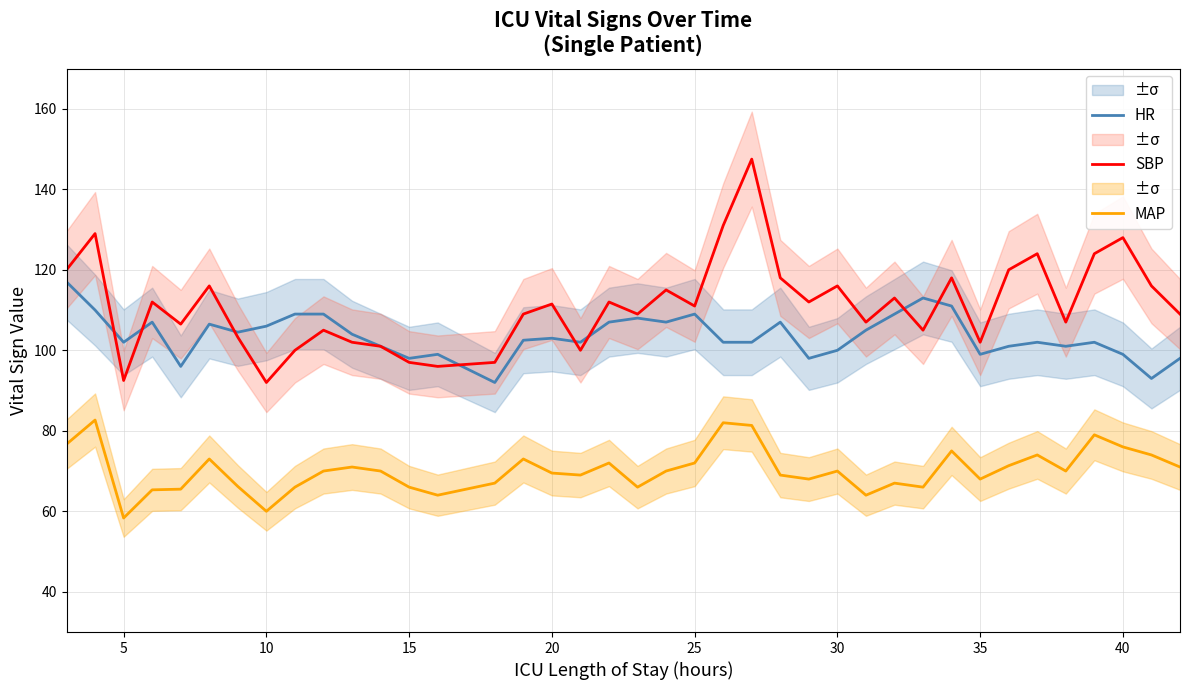

What is the sum of all MAP values?

2738.8